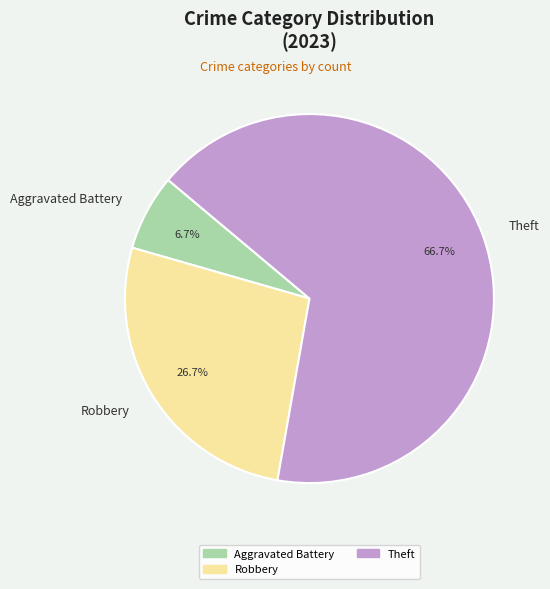

Is Theft the majority of the pie?

Yes